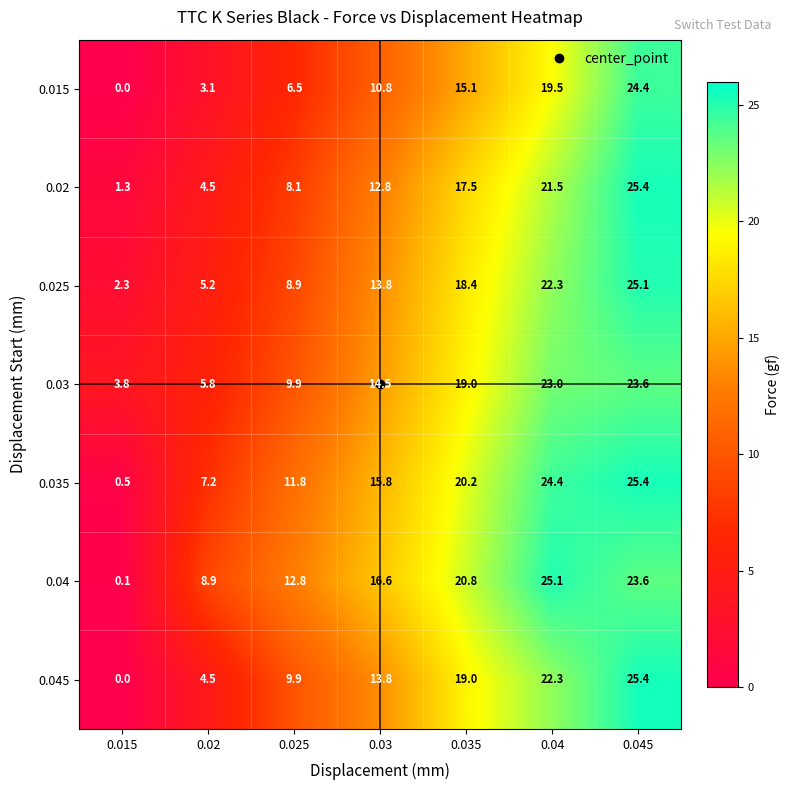

What is the sum of all 0.045 values?

94.9